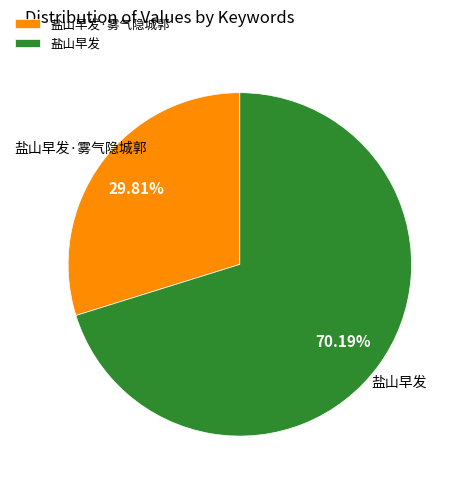

What is the total percentage of 盐山早发·雾气隐城郭 and 盐山早发?

100.0%